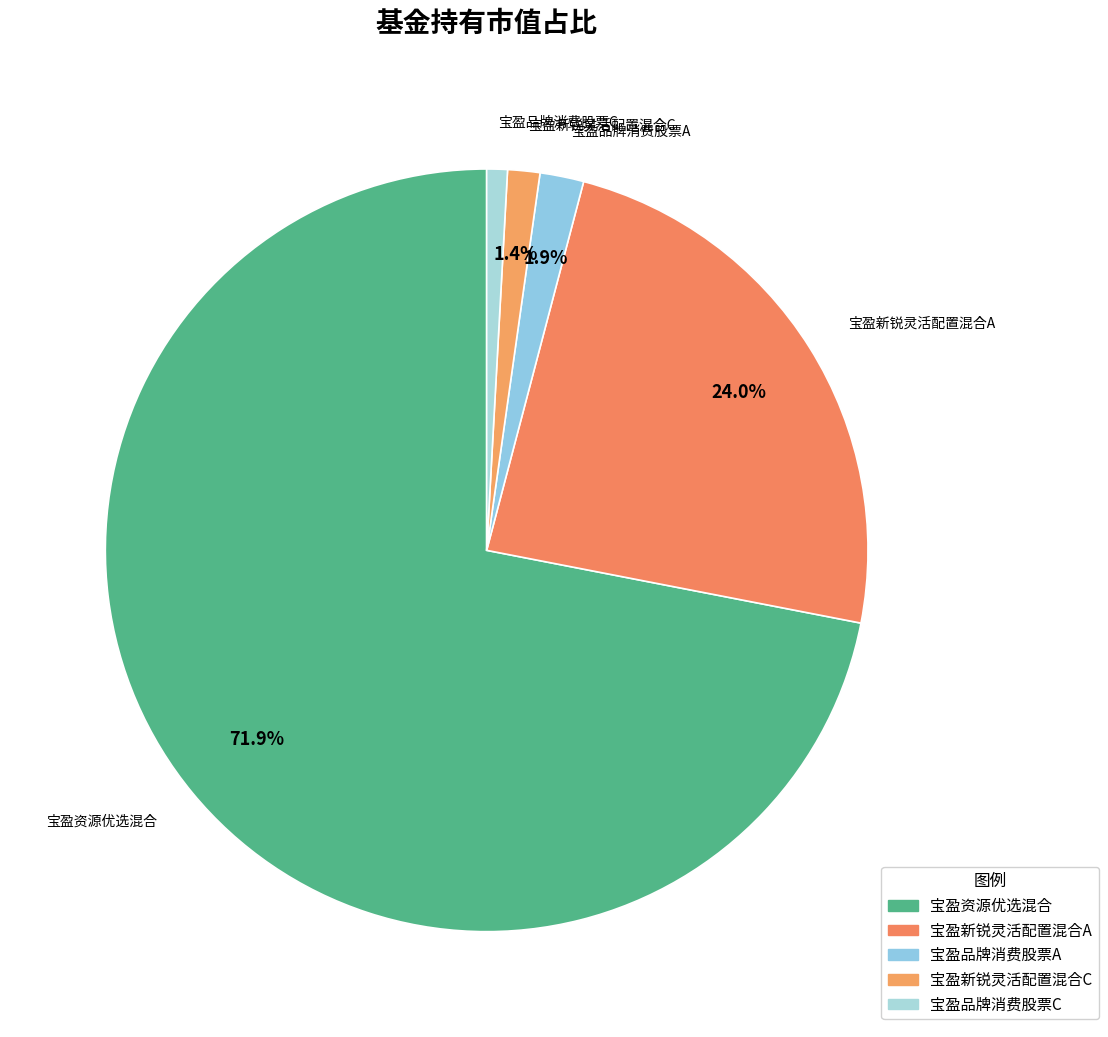

How many segments does this pie chart have?

5